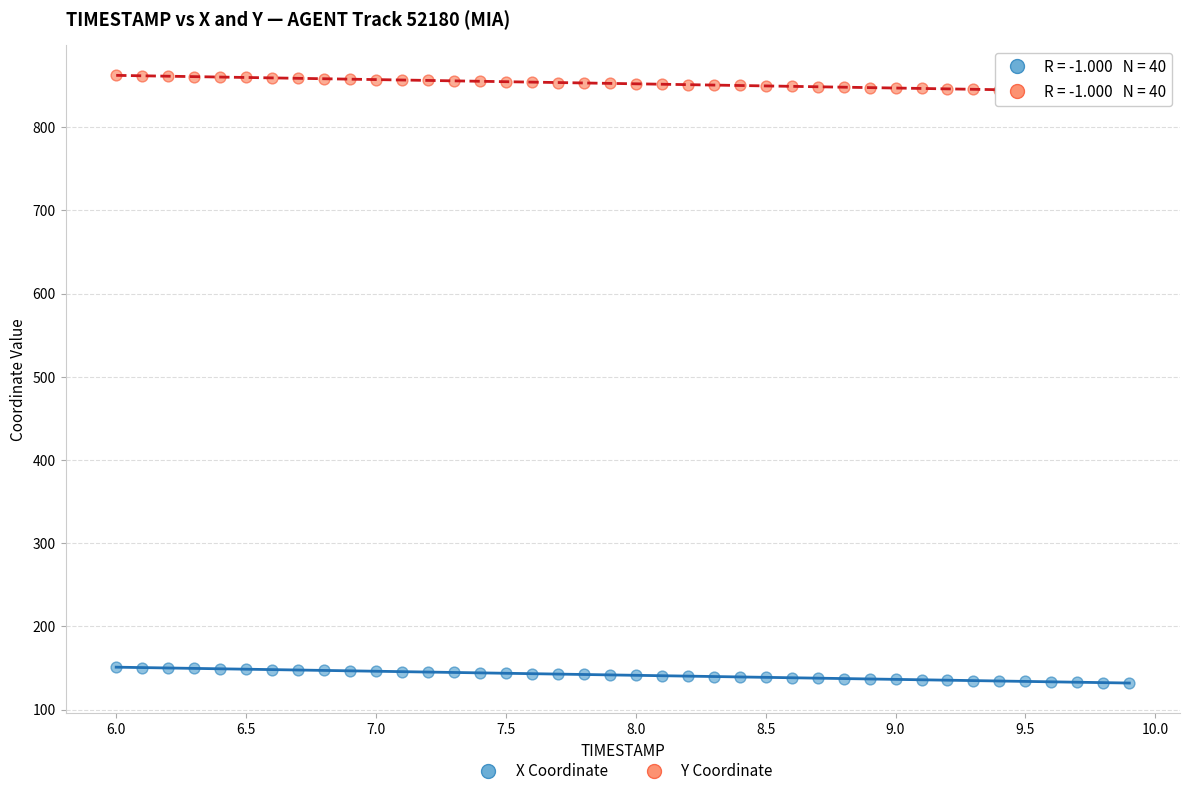

Which series contains the highest Y value?

Y Coordinate